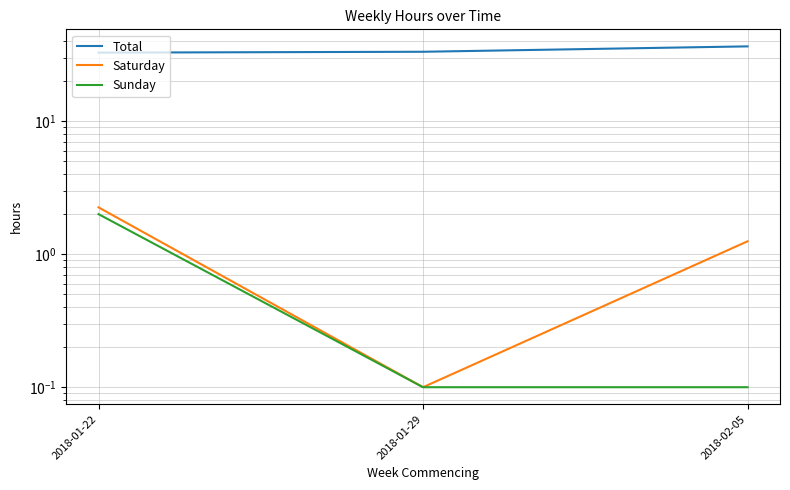

Rank the series at 2018-01-22 from highest to lowest value.

Total, Saturday, Sunday